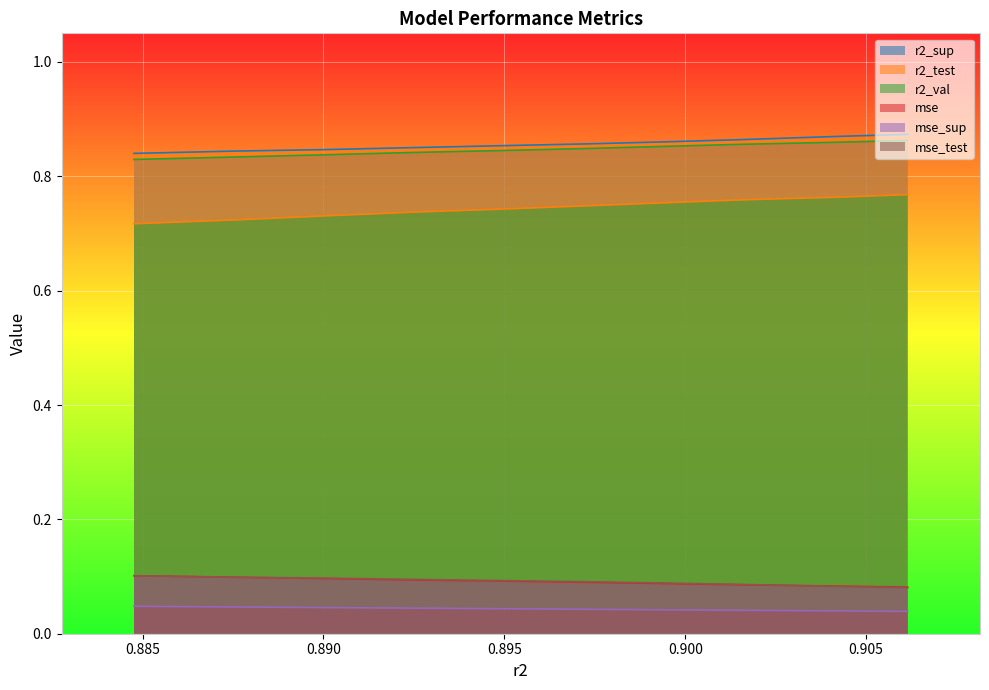

What are all the series names shown in the legend?

r2_sup, r2_test, r2_val, mse, mse_sup, mse_test